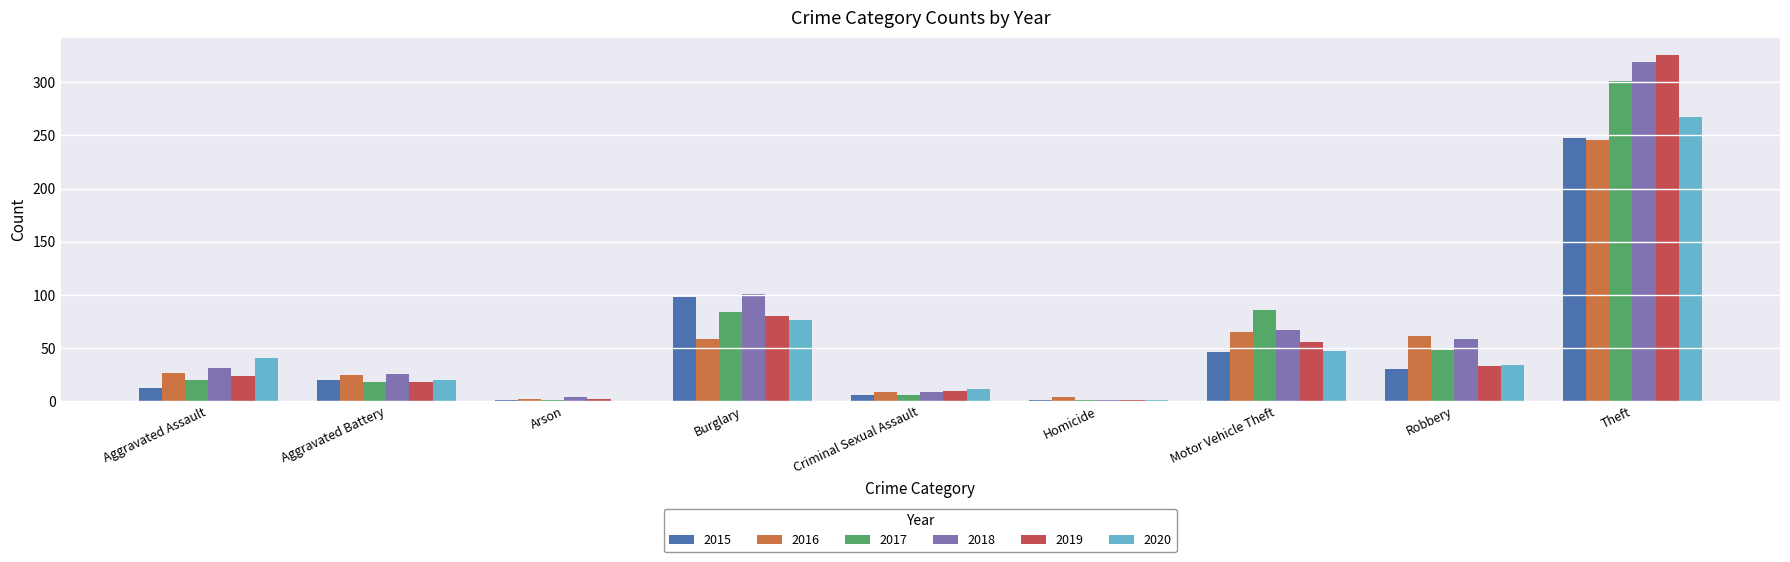

The 2017 series shows 48 at Robbery. True or false?

True